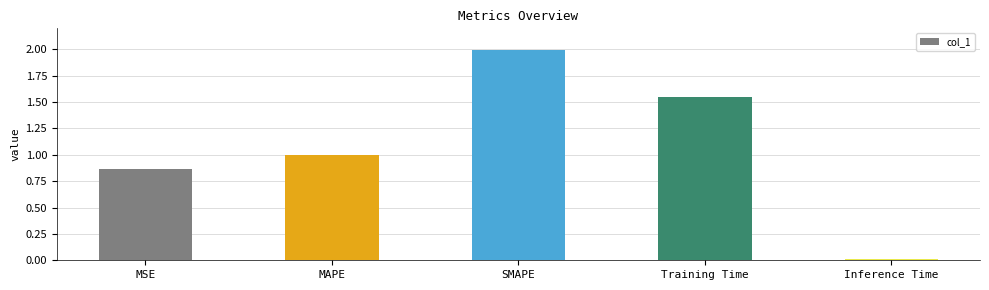

Between Training Time and SMAPE, which is larger?

SMAPE